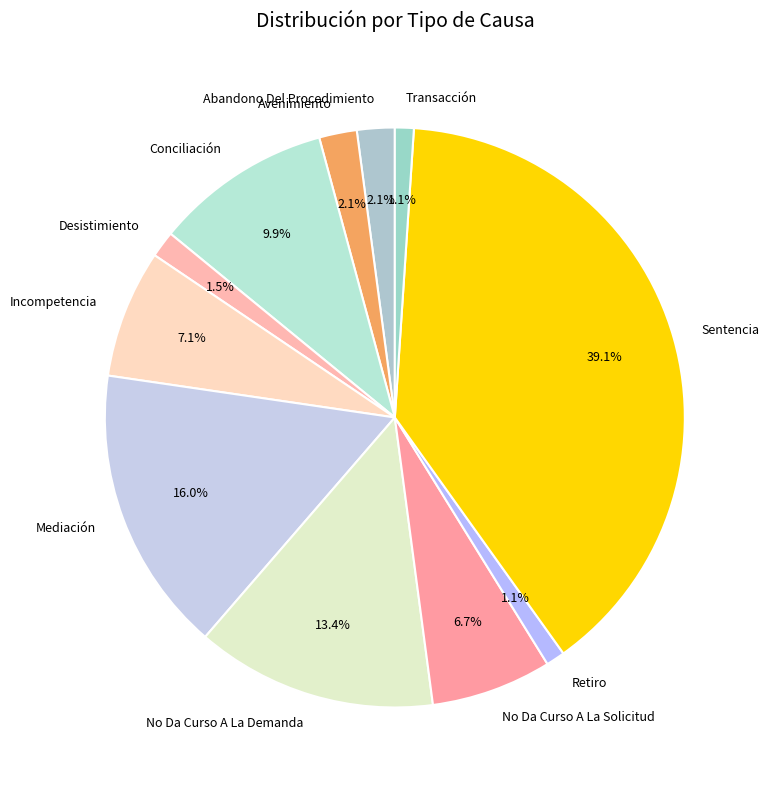

How many segments does this pie chart have?

11